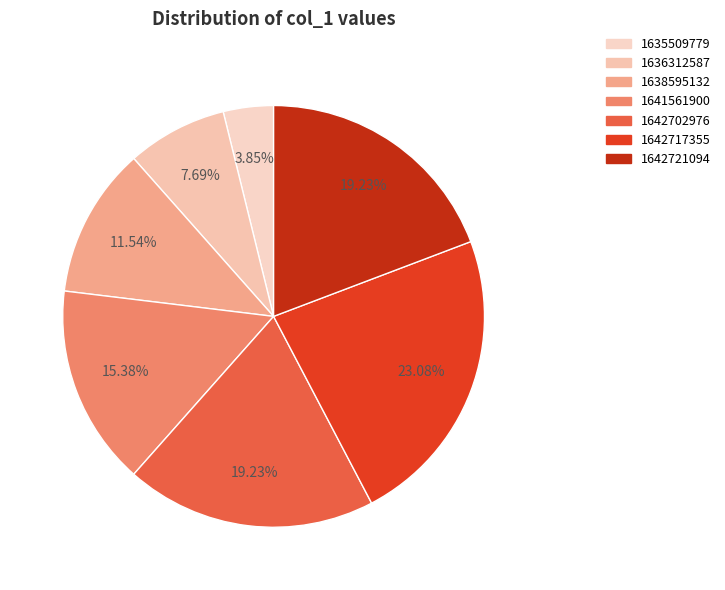

Do 1636312587 and 1635509779 together represent more than half of the pie?

No